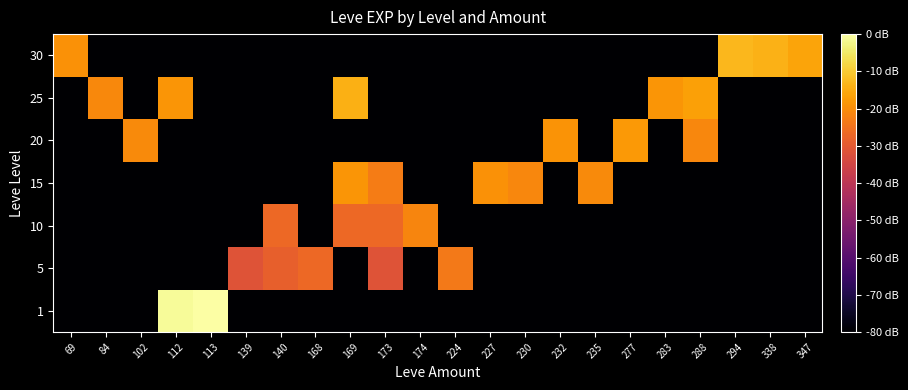

What is the difference between the highest and lowest values at 69?

60.8